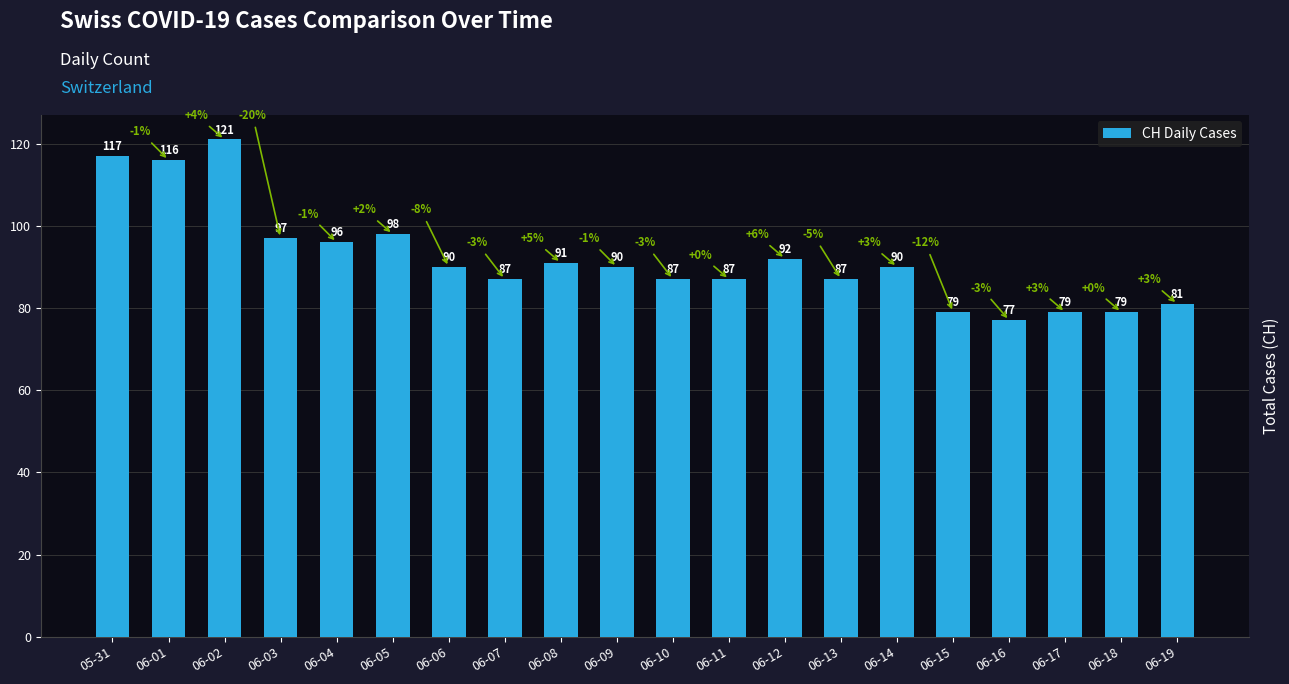

Reading left to right, transcribe all the data shown in this chart.

05-31=117	06-01=116	06-02=121	06-03=97	06-04=96	06-05=98	06-06=90	06-07=87	06-08=91	06-09=90	06-10=87	06-11=87	06-12=92	06-13=87	06-14=90	06-15=79	06-16=77	06-17=79	06-18=79	06-19=81